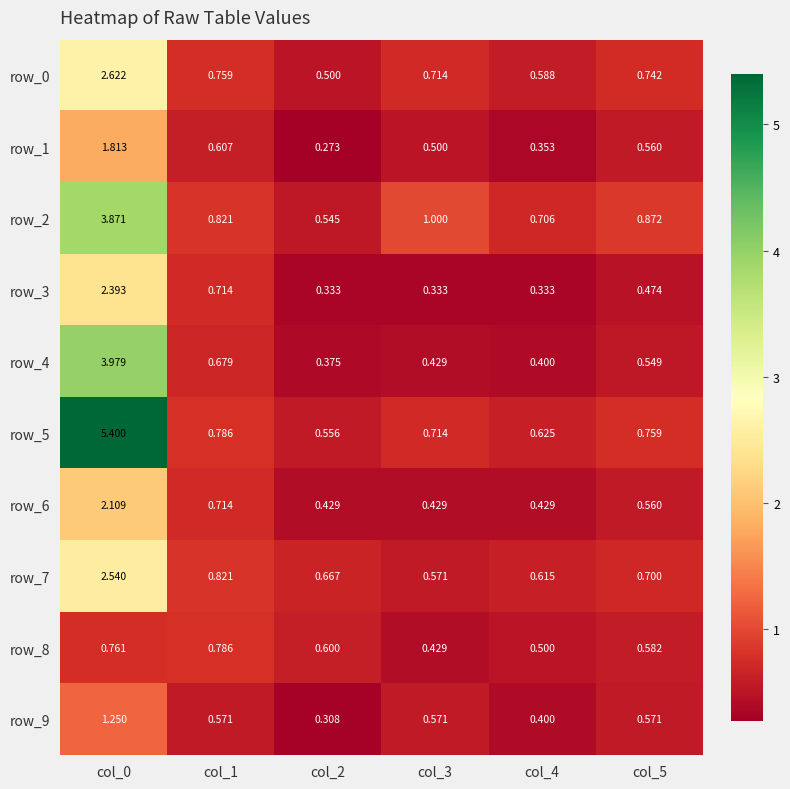

Reading left to right, what are all the values shown in this chart?

row_0: col_0=2.6	col_1=0.8	col_2=0.5	col_3=0.7	col_4=0.6	col_5=0.7
row_1: col_0=1.8	col_1=0.6	col_2=0.3	col_3=0.5	col_4=0.4	col_5=0.6
row_2: col_0=3.9	col_1=0.8	col_2=0.5	col_3=1.0	col_4=0.7	col_5=0.9
row_3: col_0=2.4	col_1=0.7	col_2=0.3	col_3=0.3	col_4=0.3	col_5=0.5
row_4: col_0=4.0	col_1=0.7	col_2=0.4	col_3=0.4	col_4=0.4	col_5=0.5
row_5: col_0=5.4	col_1=0.8	col_2=0.6	col_3=0.7	col_4=0.6	col_5=0.8
row_6: col_0=2.1	col_1=0.7	col_2=0.4	col_3=0.4	col_4=0.4	col_5=0.6
row_7: col_0=2.5	col_1=0.8	col_2=0.7	col_3=0.6	col_4=0.6	col_5=0.7
row_8: col_0=0.8	col_1=0.8	col_2=0.6	col_3=0.4	col_4=0.5	col_5=0.6
row_9: col_0=1.3	col_1=0.6	col_2=0.3	col_3=0.6	col_4=0.4	col_5=0.6